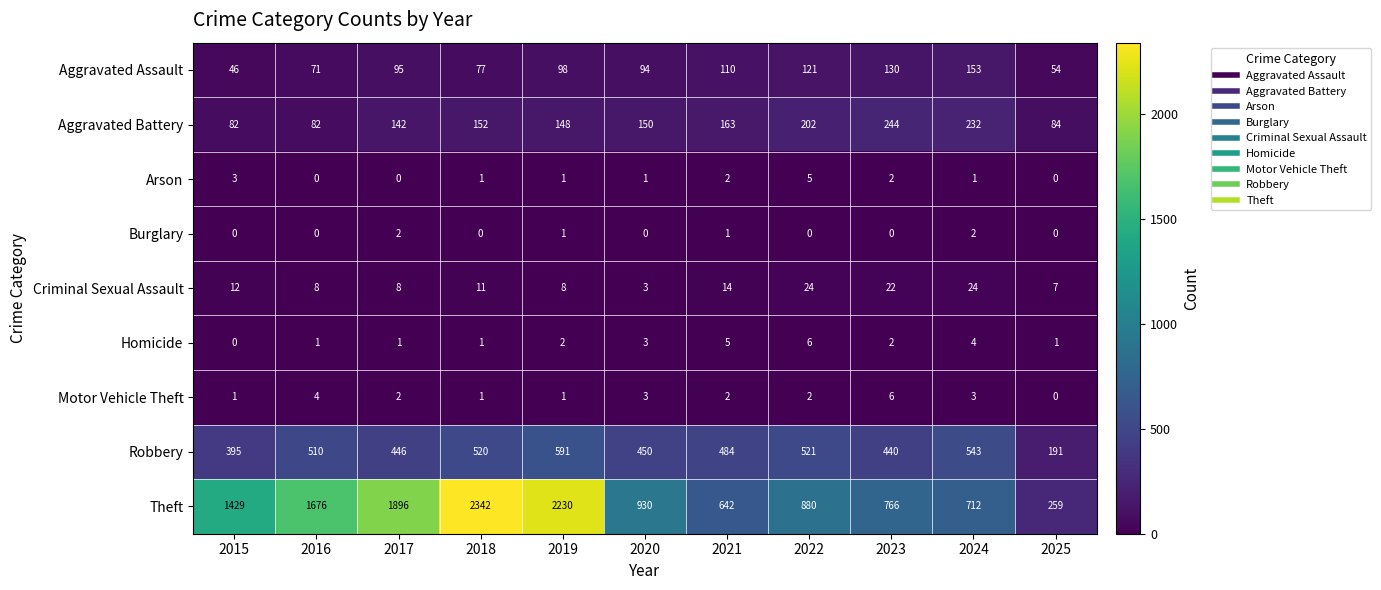

What is the sum of all Robbery values?

5091